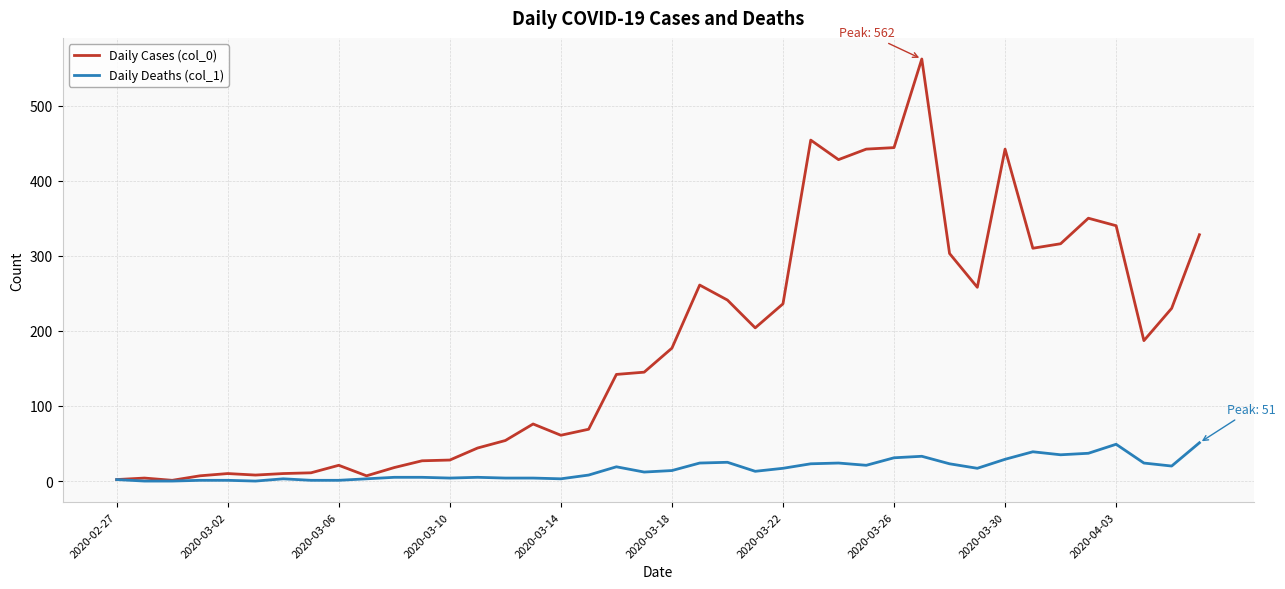

Which series has the largest range (max minus min)?

Daily Cases (col_0)